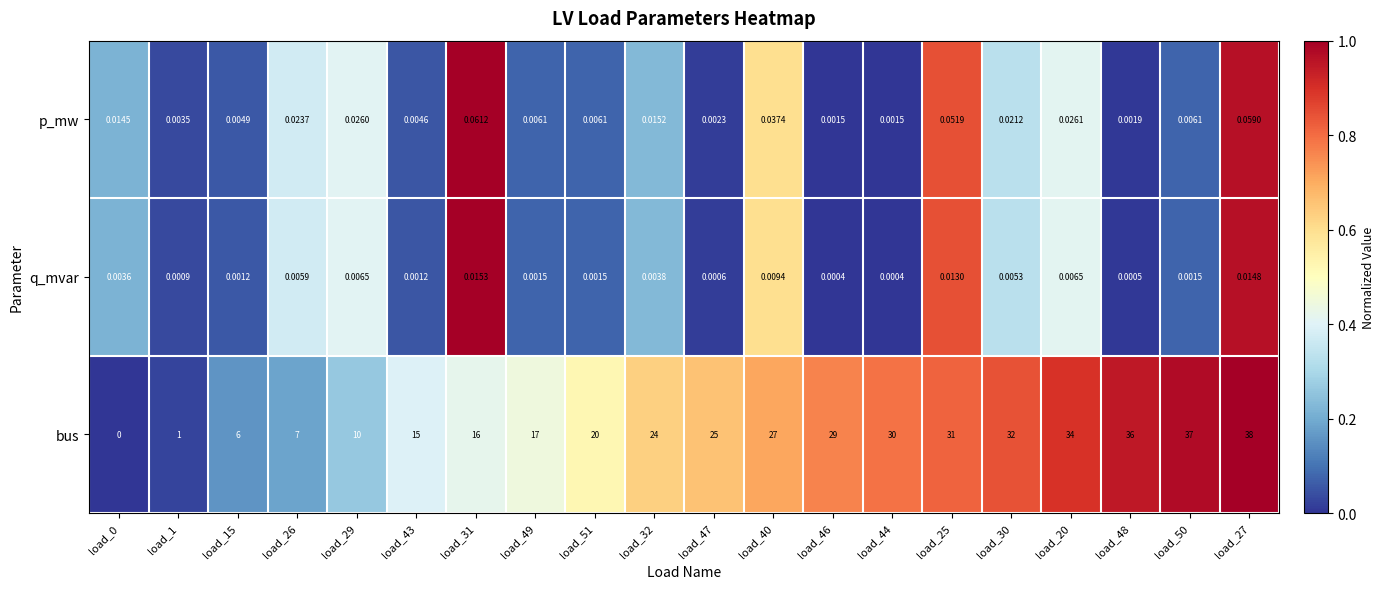

How many series are shown in this chart?

3